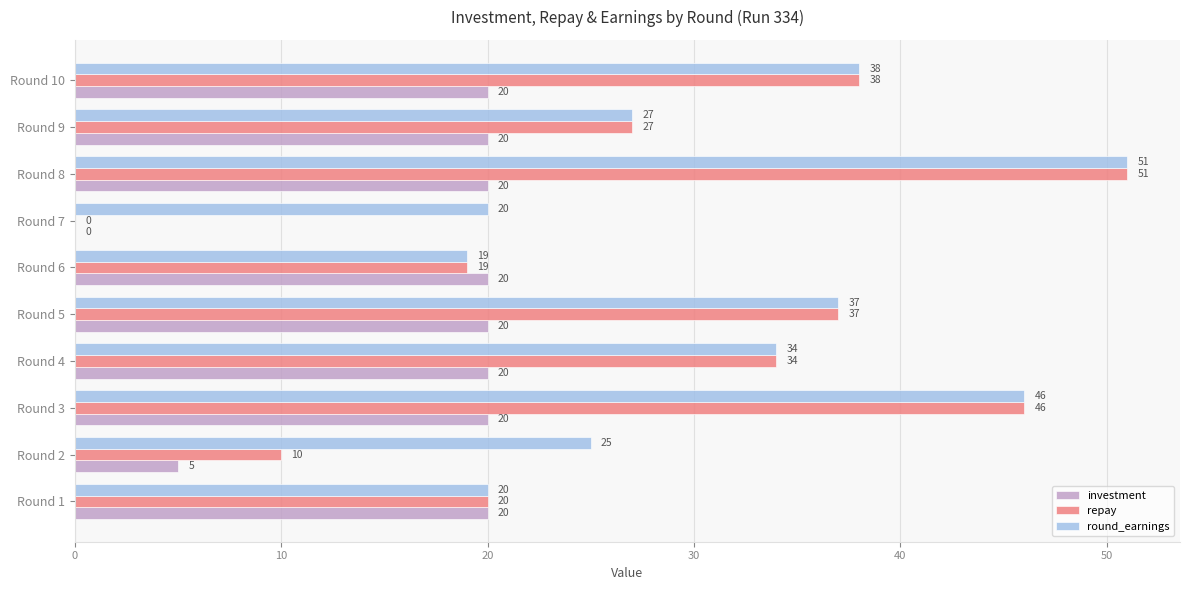

What is the sum of all round_earnings values?

317